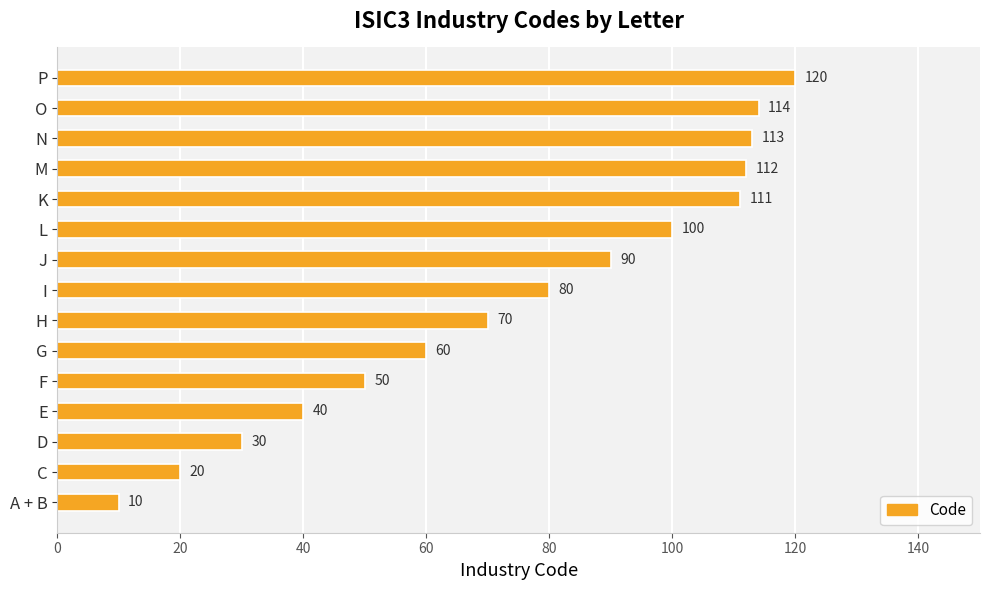

What is the difference between the second highest and minimum values?

104